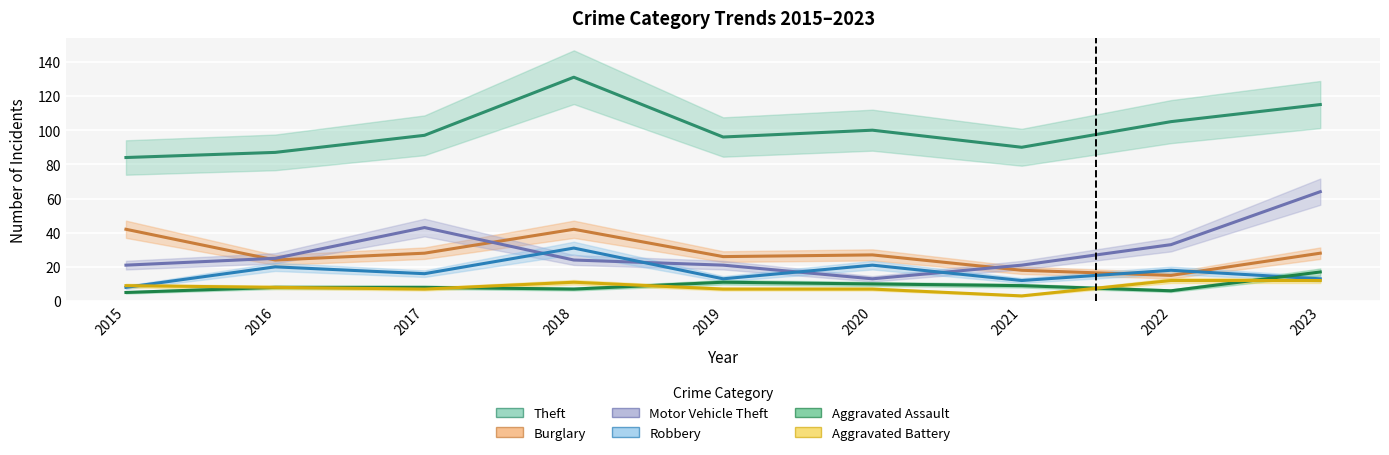

What are all the series names shown in the legend?

Theft, Burglary, Motor Vehicle Theft, Robbery, Aggravated Assault, Aggravated Battery